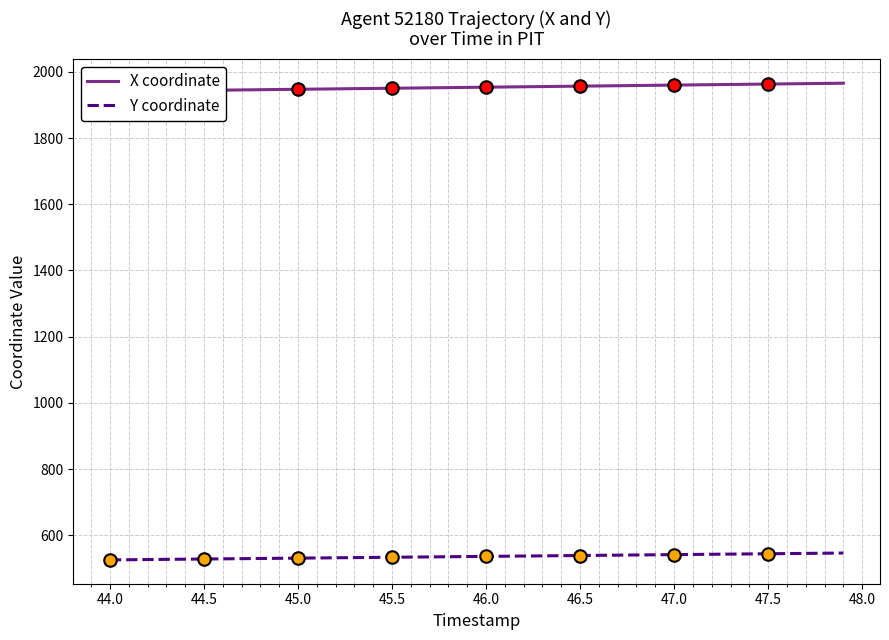

True or false: X coordinate and Y coordinate intersect in this chart.

False